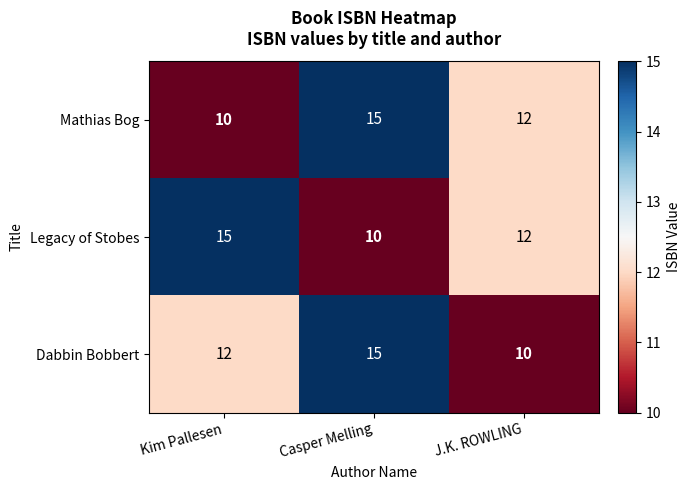

At which category is the sum across all series the highest?

Casper Melling